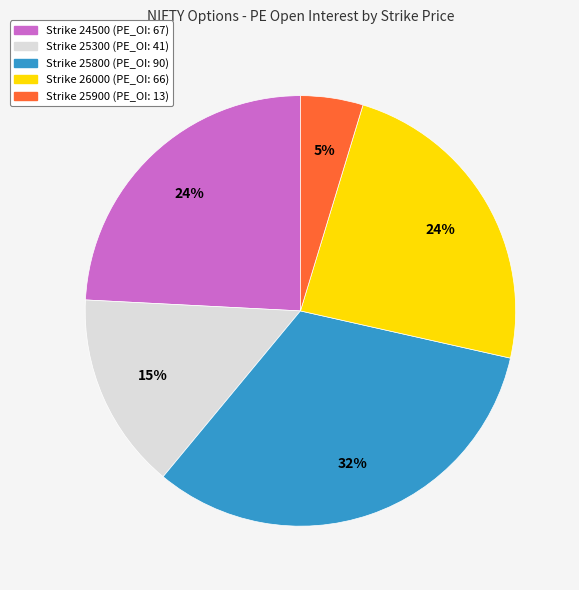

How many segments does this pie chart have?

5